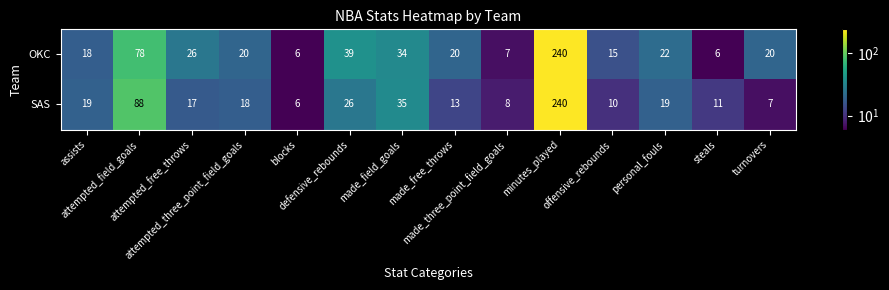

Between blocks and personal_fouls, which series saw the biggest shift?

OKC